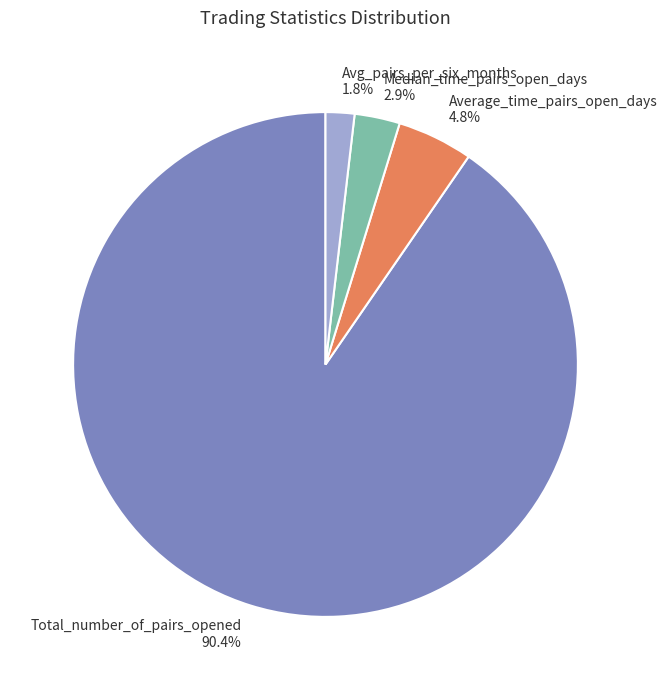

Is Median_time_pairs_open_days the majority of the pie?

No